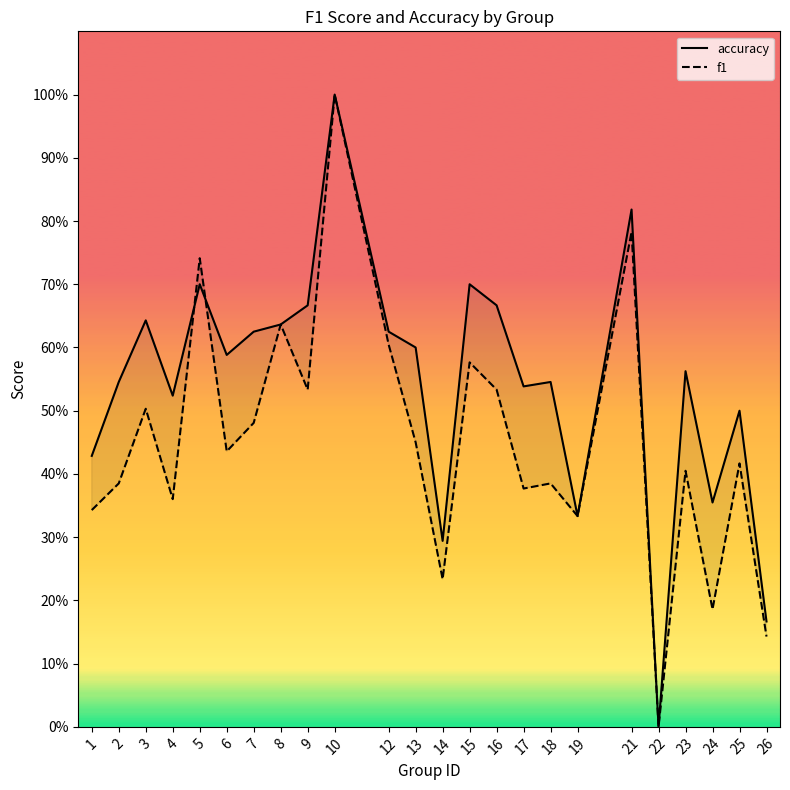

Which series has the largest range (max minus min)?

accuracy